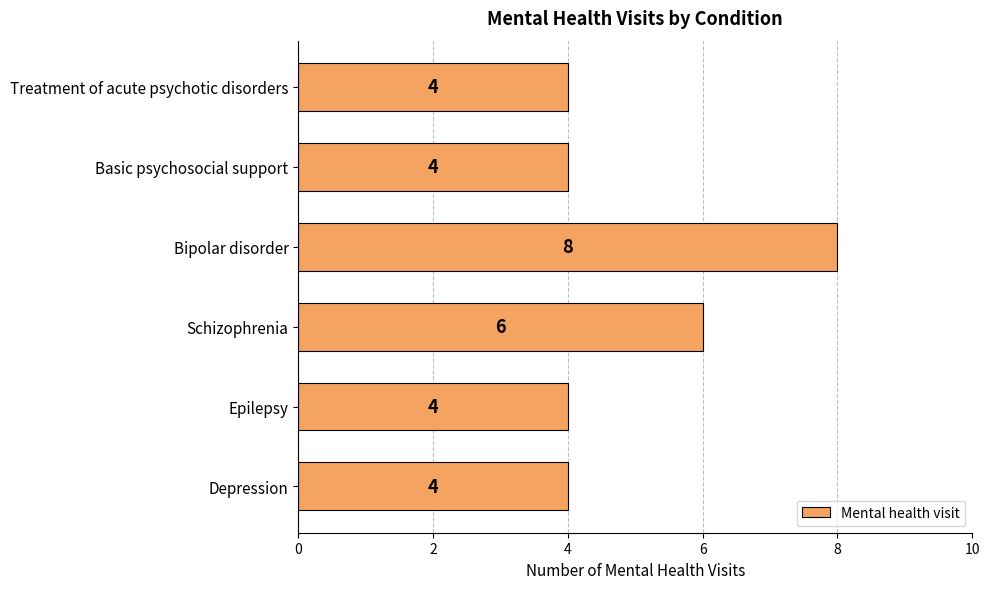

Reading bottom to top, what are all the values shown in this chart?

4	4	6	8	4	4